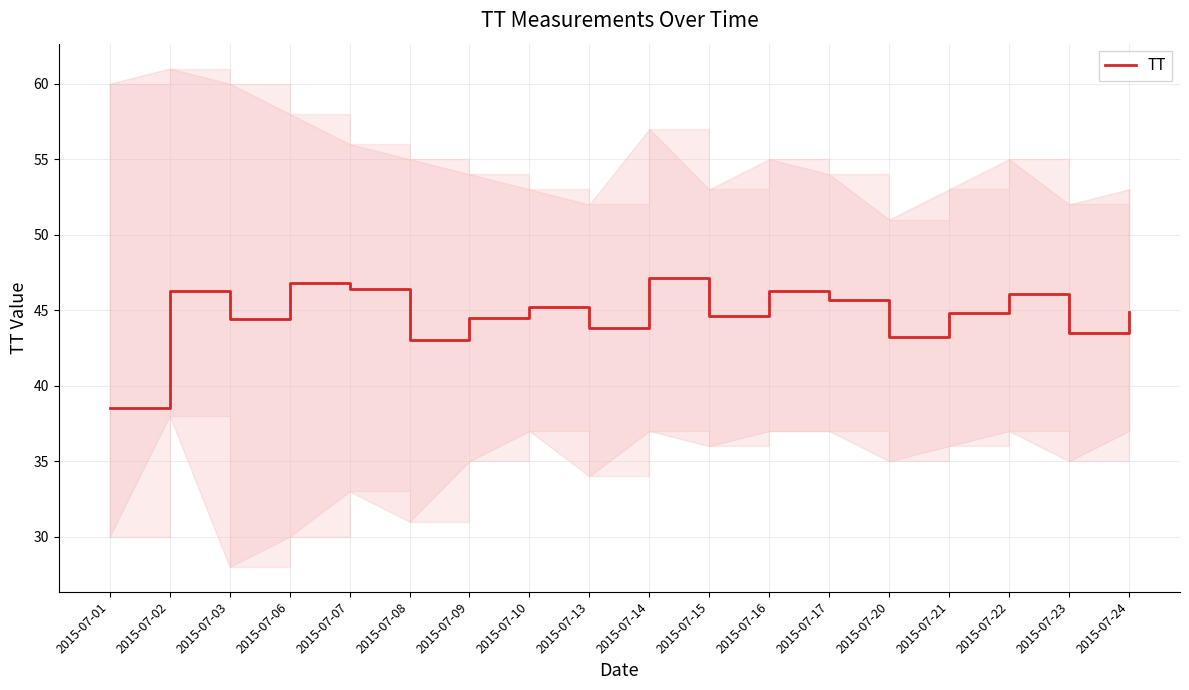

Approximately how many times larger is the value at 2015-07-24 compared to 2015-07-20?

1.0